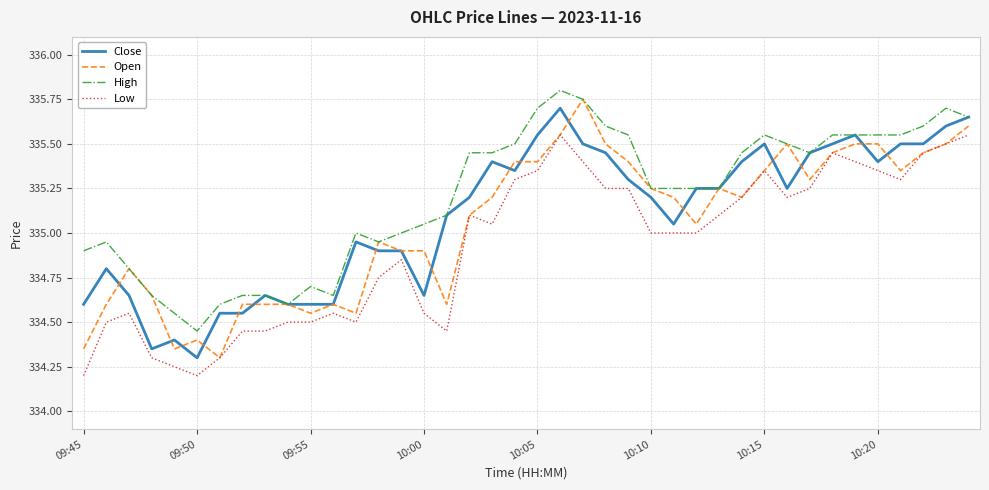

How many categories are shown in the chart?

40